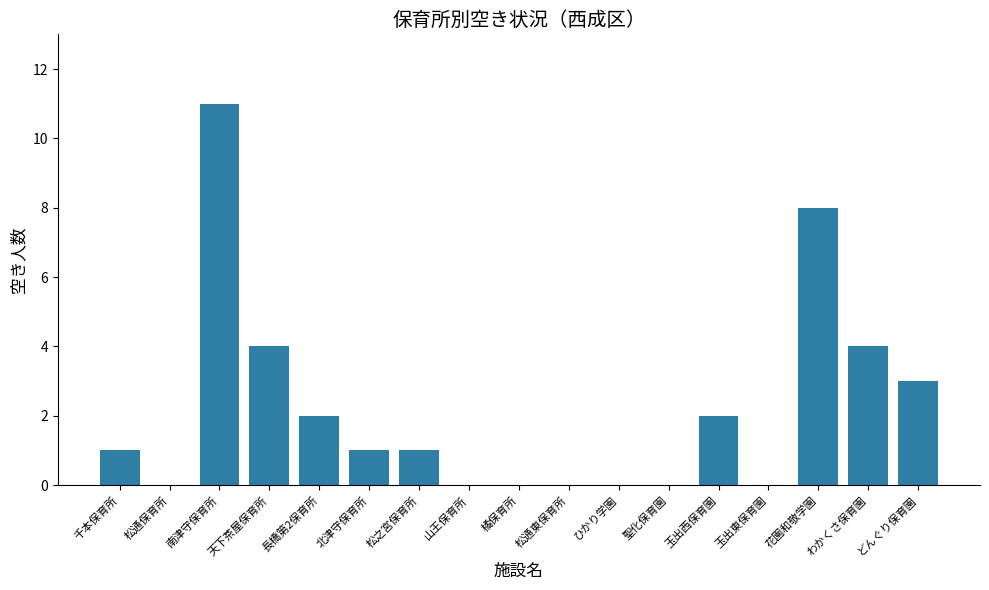

Reading right to left, list all the values displayed in this chart.

3	4	8	0	2	0	0	0	0	0	1	1	2	4	11	0	1